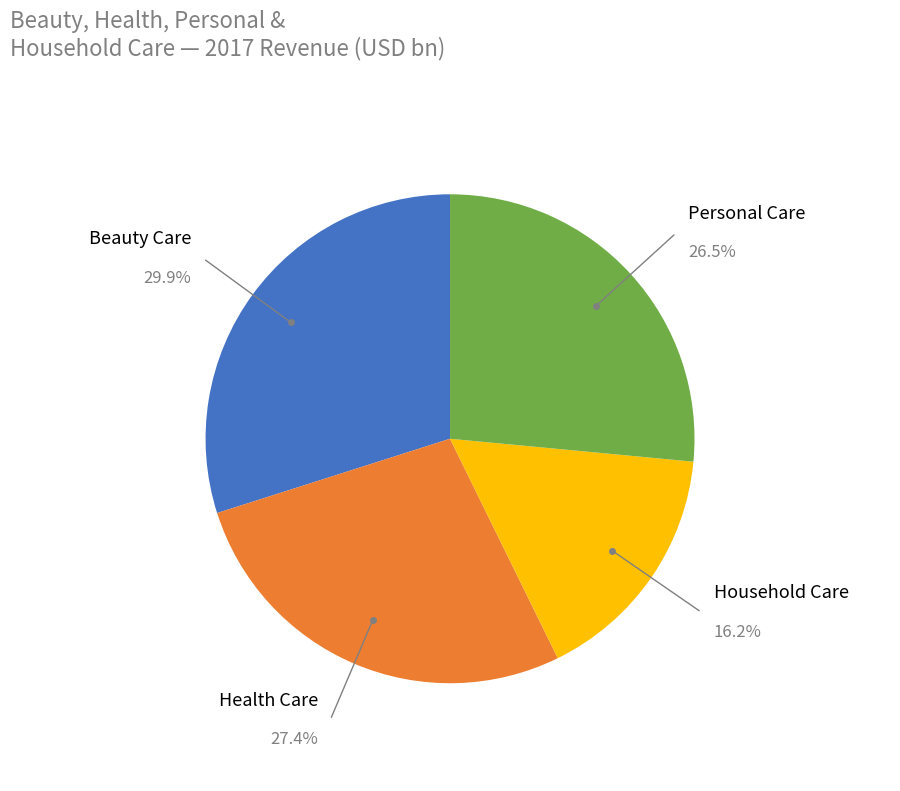

Is there a majority slice in this chart?

No